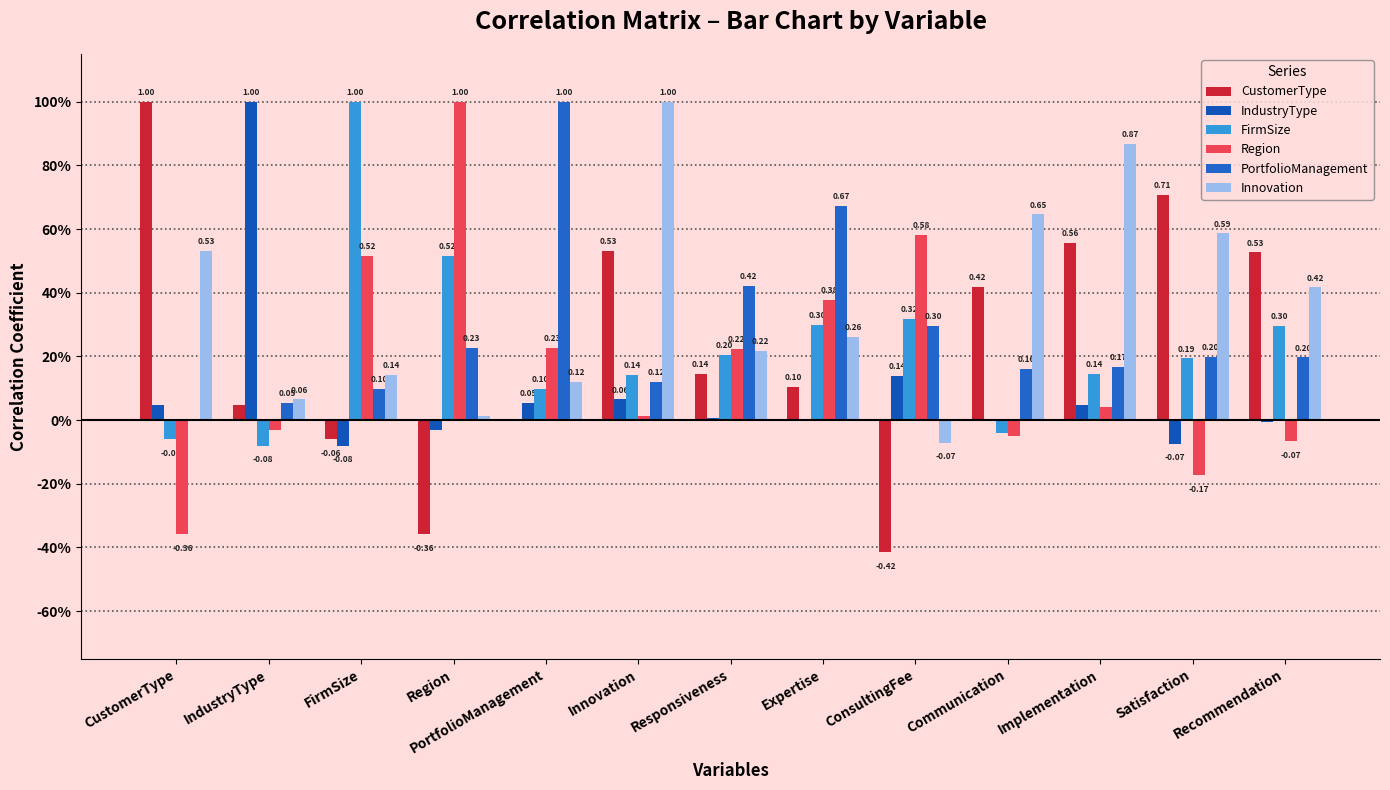

True or false: Innovation has a value of 0.6 at Satisfaction.

True